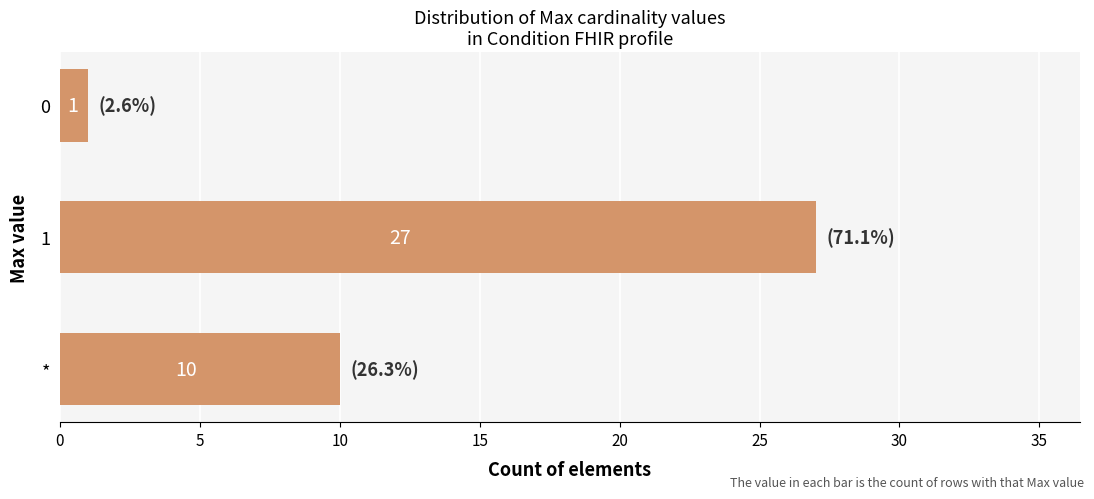

What is the ratio of the value at * to the value at 1?

0.4